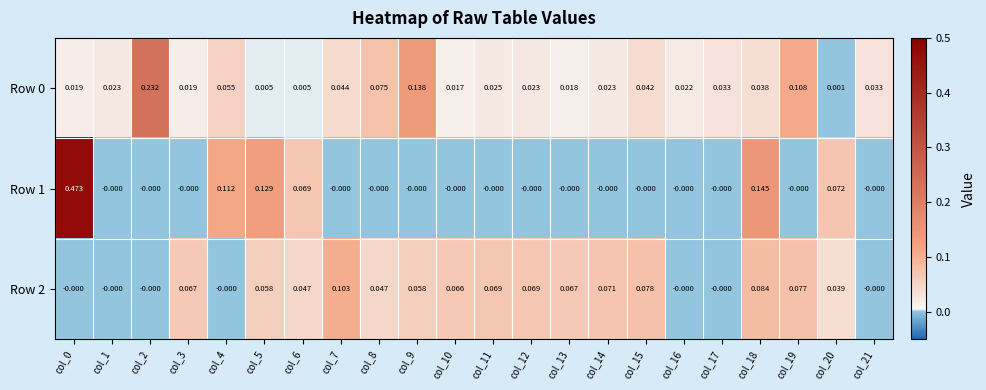

Is the value of Row 0 at col_12 greater than the value of Row 1 at col_9?

Yes